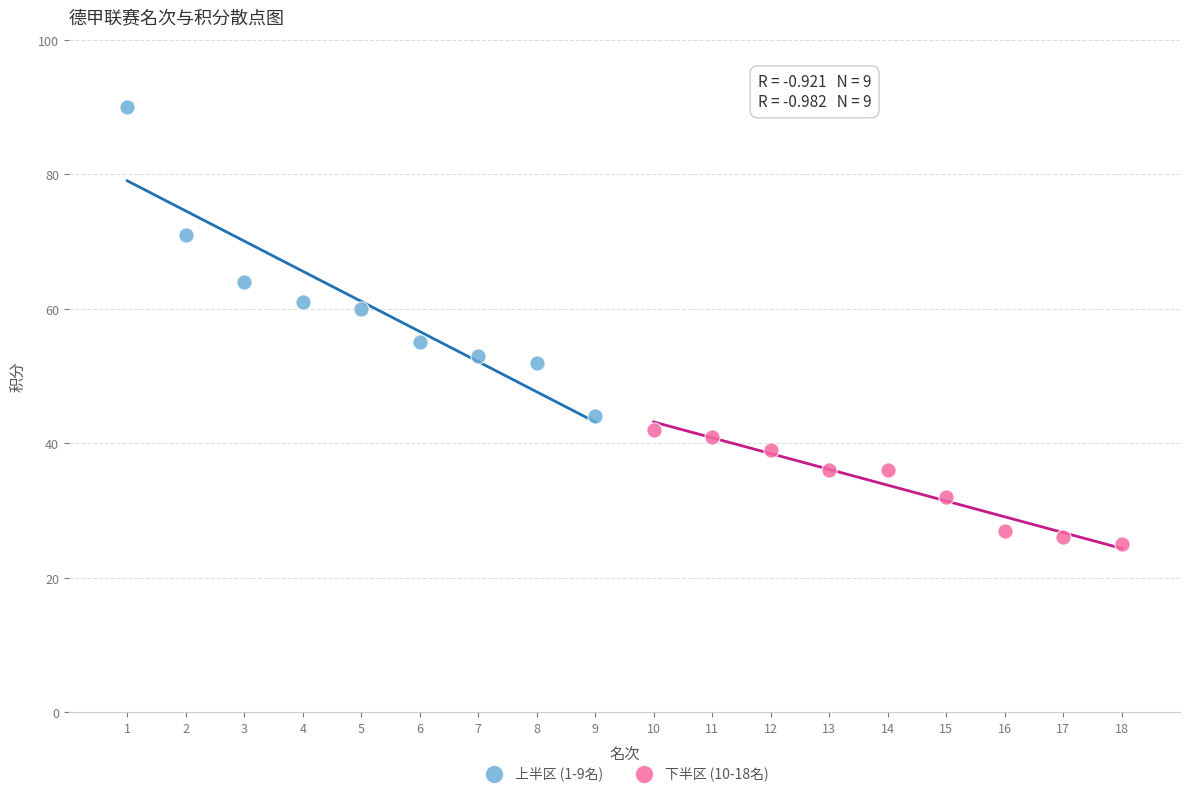

What are all the series names shown in the legend?

上半区 (1-9名), 下半区 (10-18名)